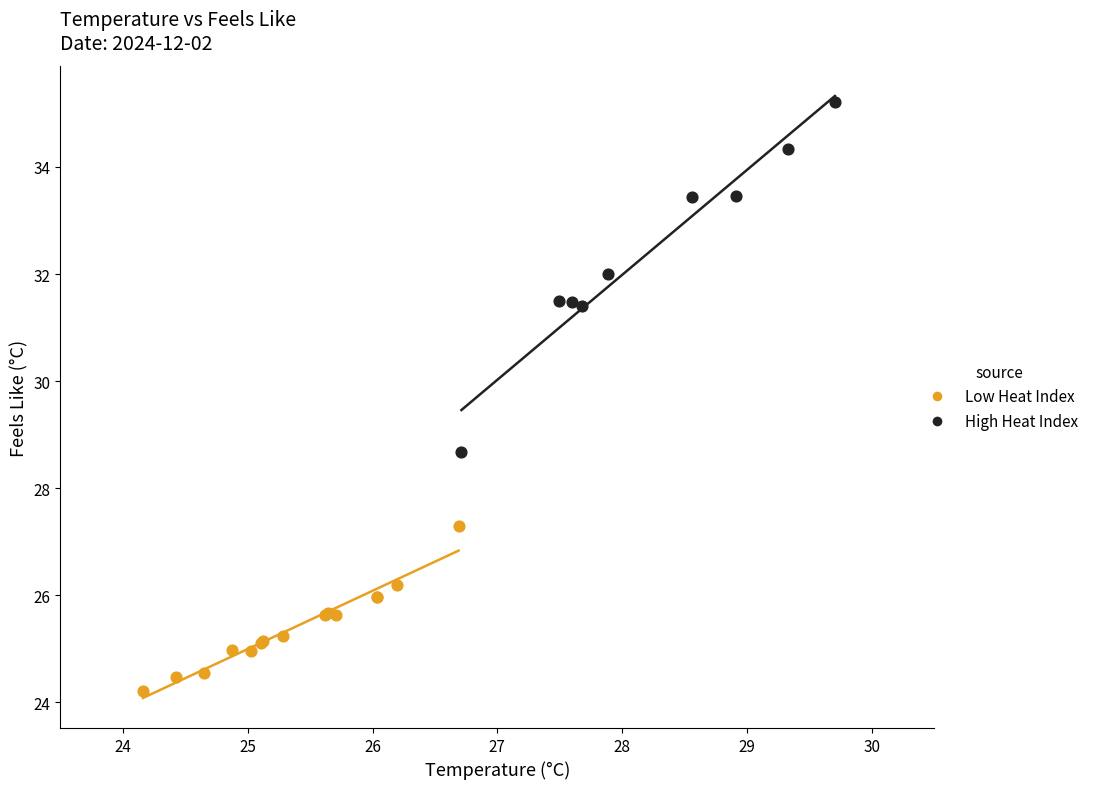

What are all the series names shown in the legend?

Low Heat Index, High Heat Index